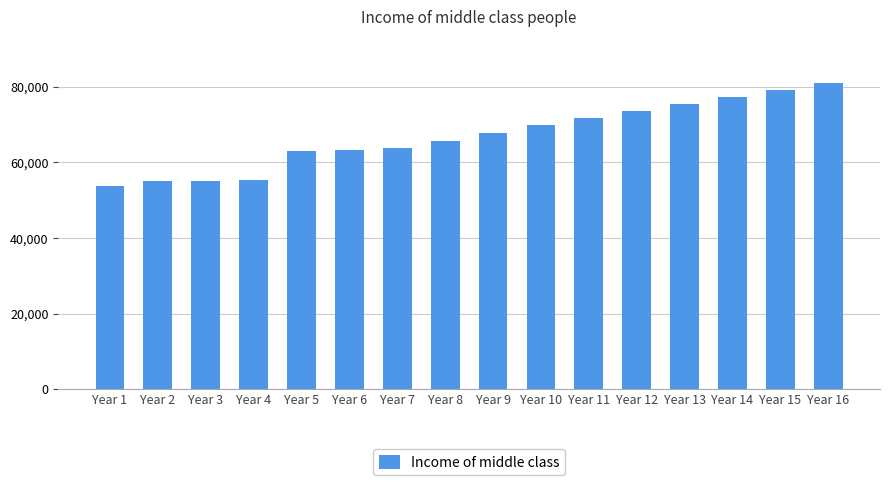

What is the average value?

66964.4